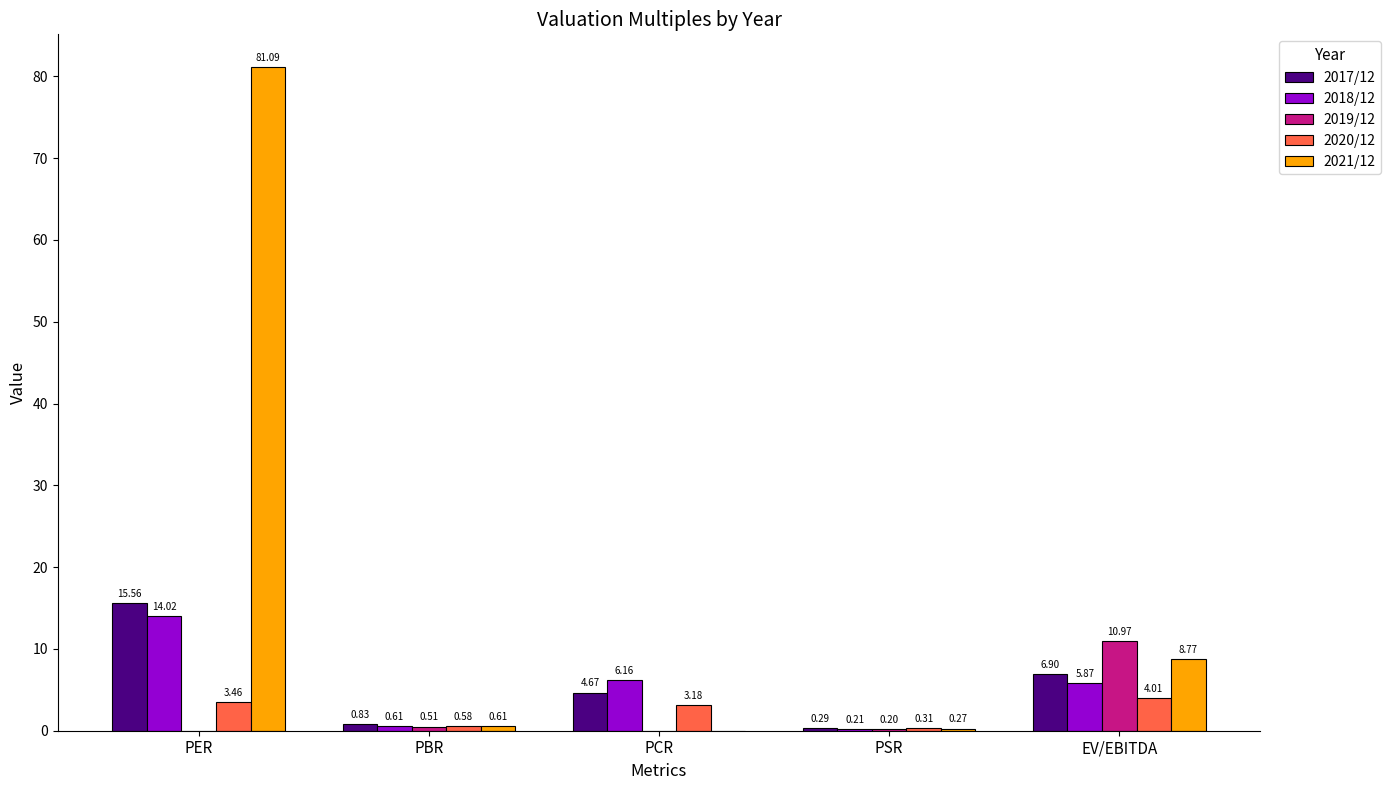

At which label is 2021/12 closest to 40?

EV/EBITDA